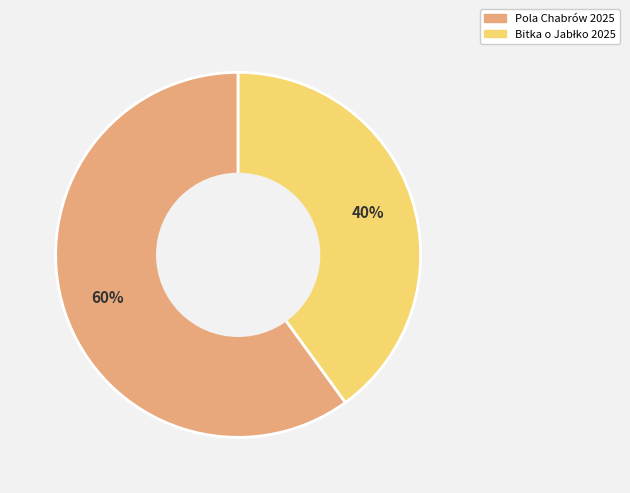

The Pola Chabrów 2025 slice represents 60% of the pie. True or false?

True